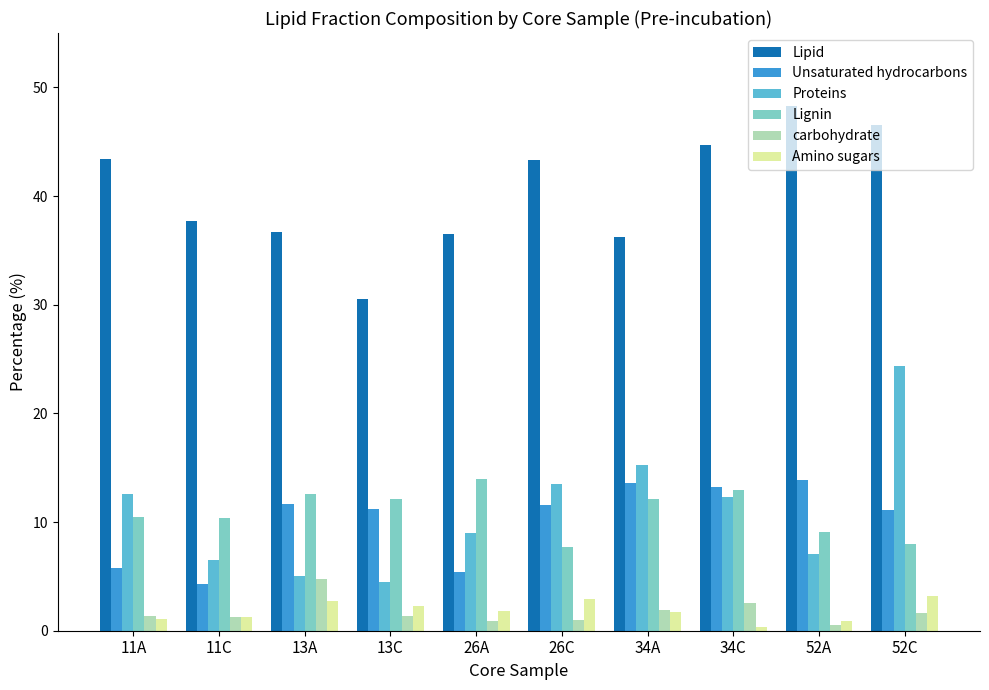

How many bars are there in total?

60